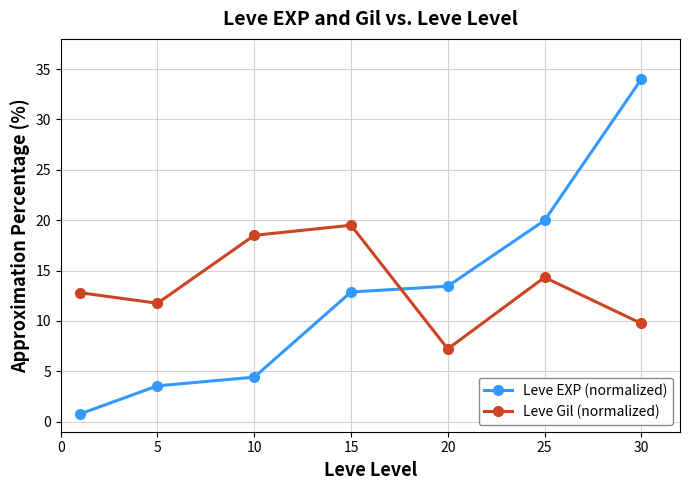

After their last crossing, which series has the higher values: Leve Gil (normalized) or Leve EXP (normalized)?

Leve EXP (normalized)